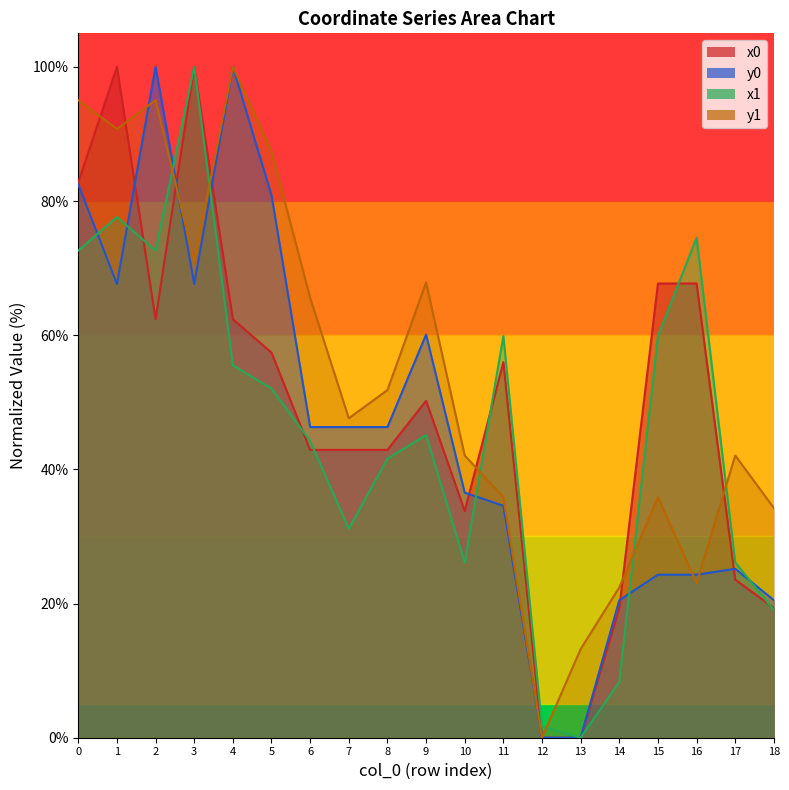

How many data points does each series have?

19